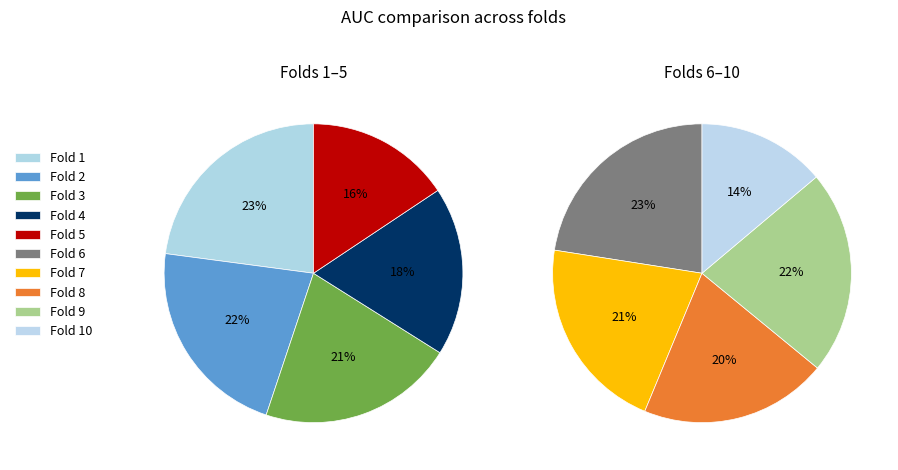

Rank the categories by value from highest to lowest.

Fold 6, Fold 1, Fold 9, Fold 2, Fold 7, Fold 3, Fold 8, Fold 4, Fold 5, Fold 10